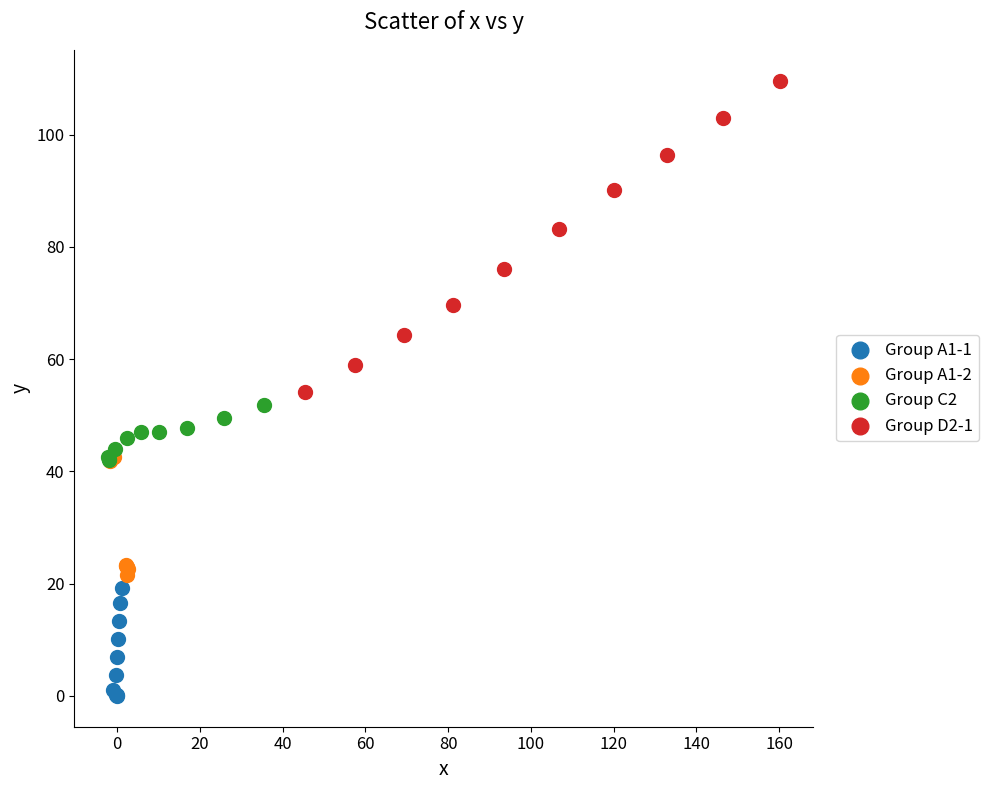

What are all the series names shown in the legend?

Group A1-1, Group A1-2, Group C2, Group D2-1